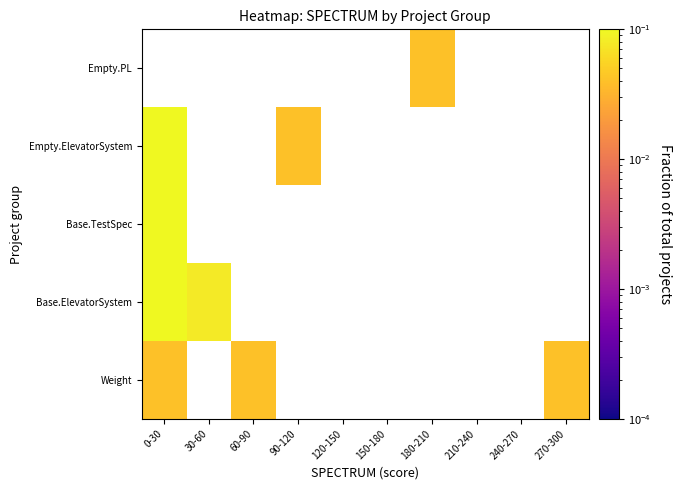

Which has a higher value, 270-300 or 30-60?

30-60